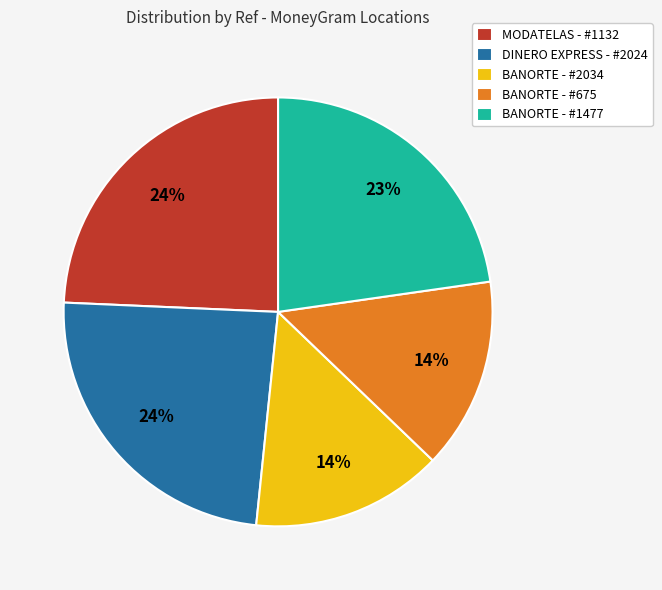

How many slices are in this pie chart?

5